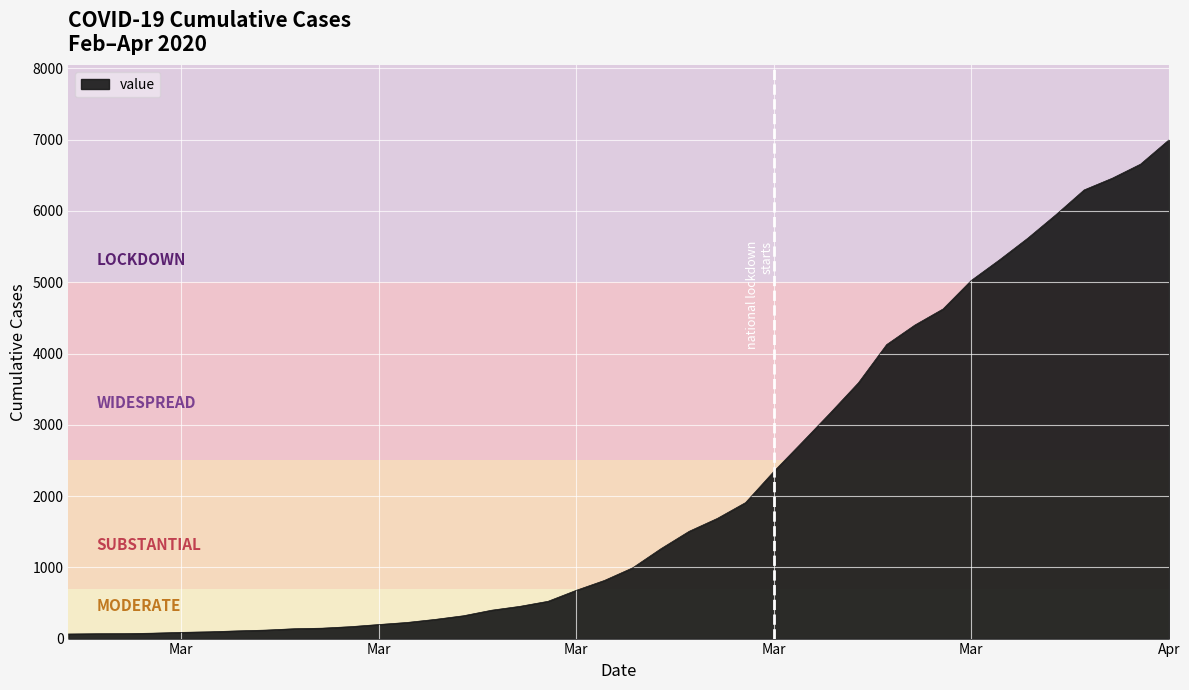

What is the maximum value shown in the chart?

6995